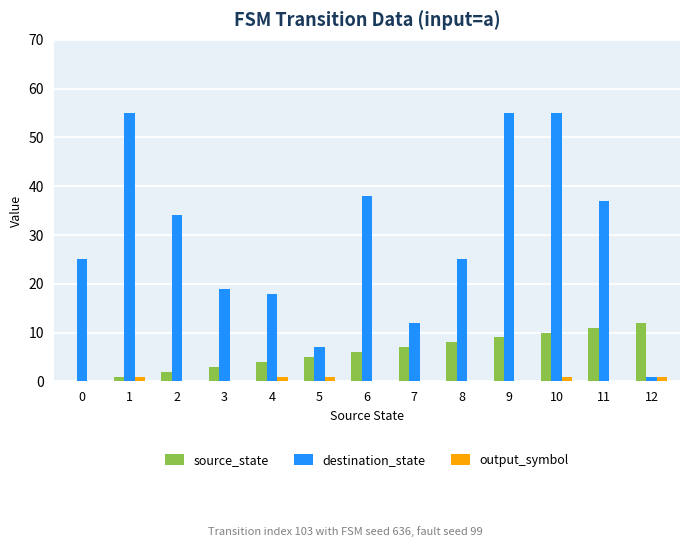

What is the greatest value displayed?

55